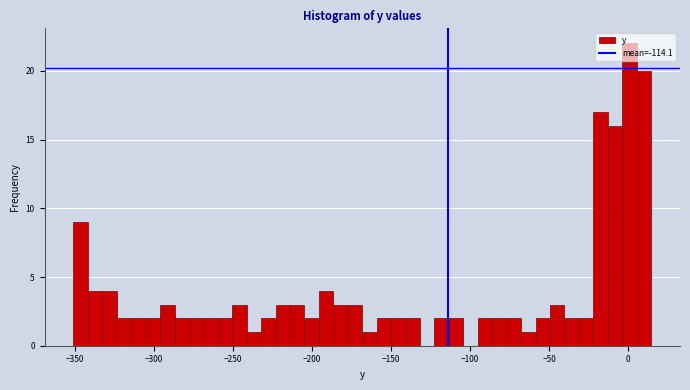

Read against the x-axis, roughly where is the centre of the tallest bar?

0